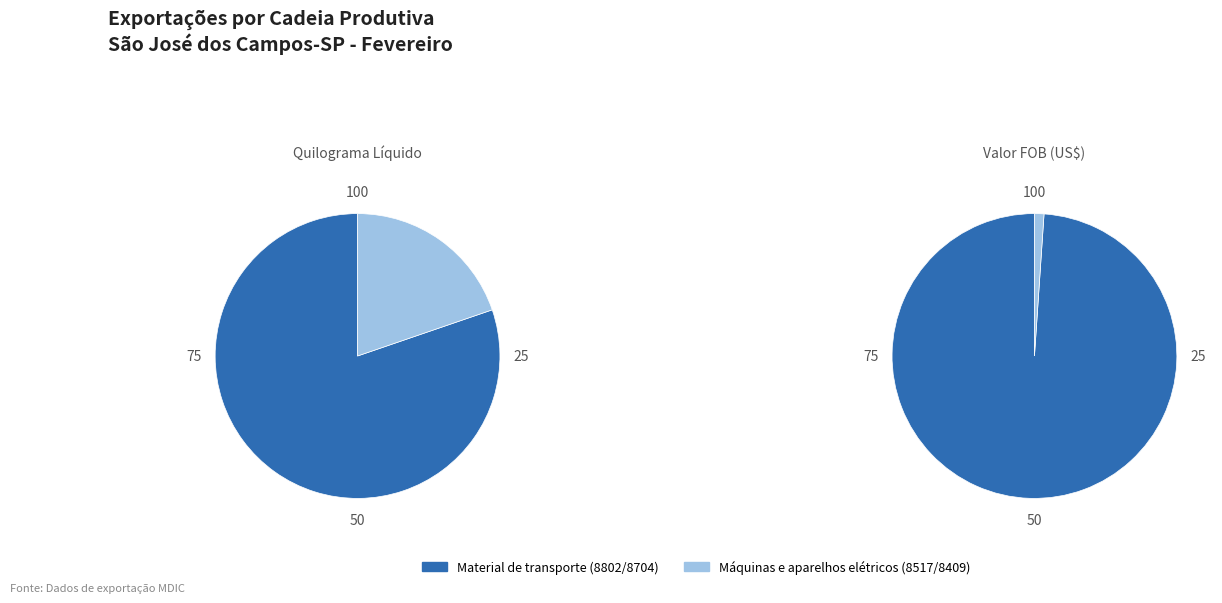

Rank the categories by value from highest to lowest.

Material de transporte (8802/8704), Máquinas e aparelhos elétricos (8517/8409)